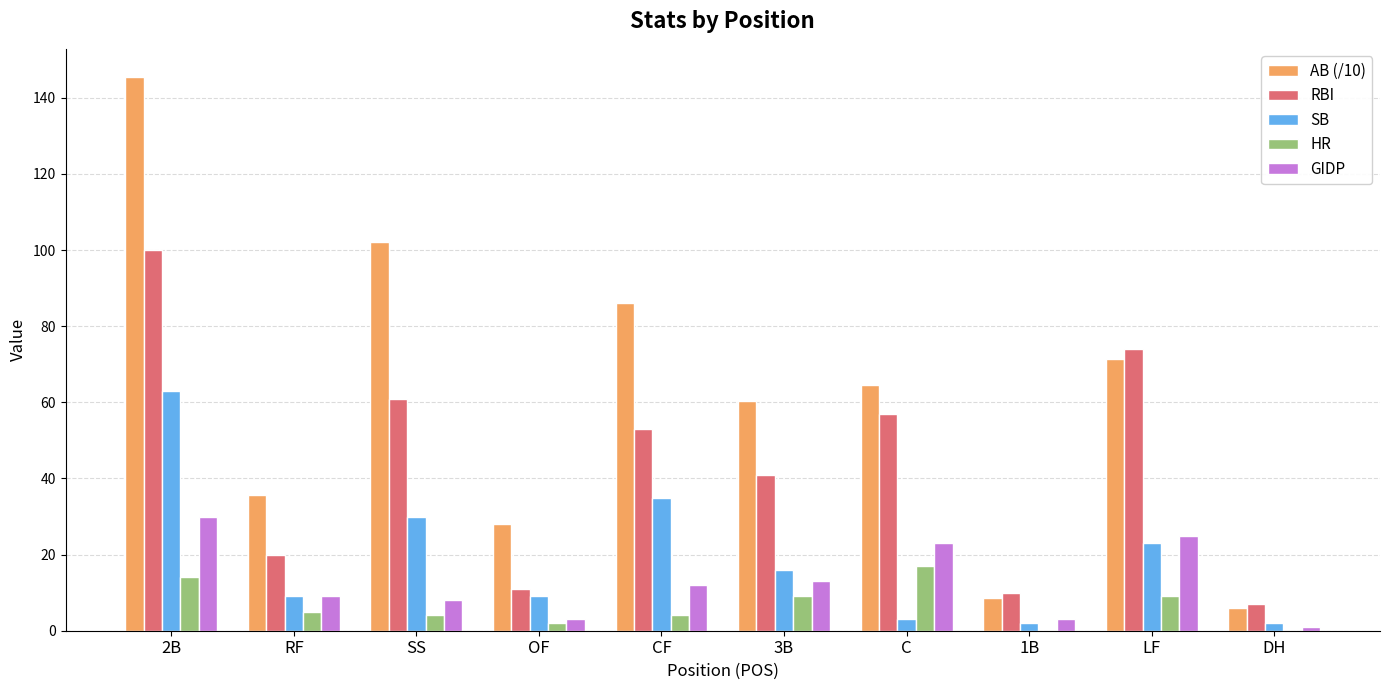

Read the RBI value at RF.

20.0